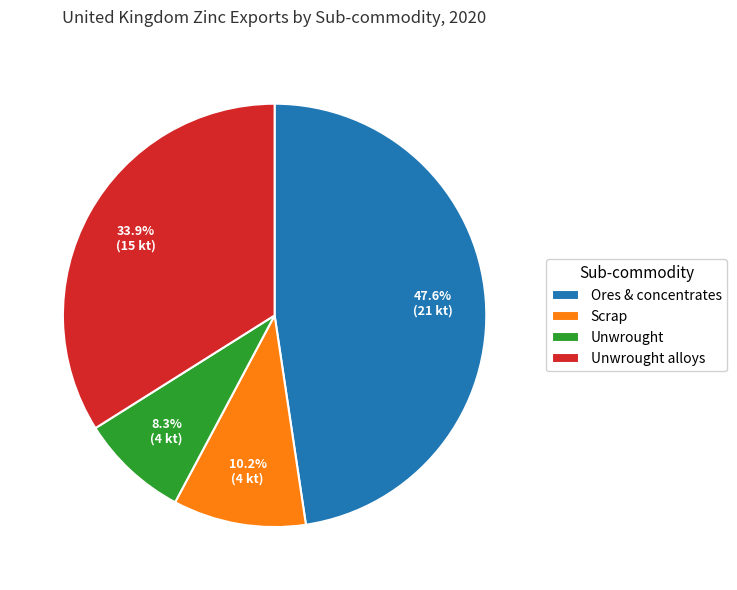

To the nearest percent, what is the combined percentage of Unwrought alloys and Ores & concentrates?

82%